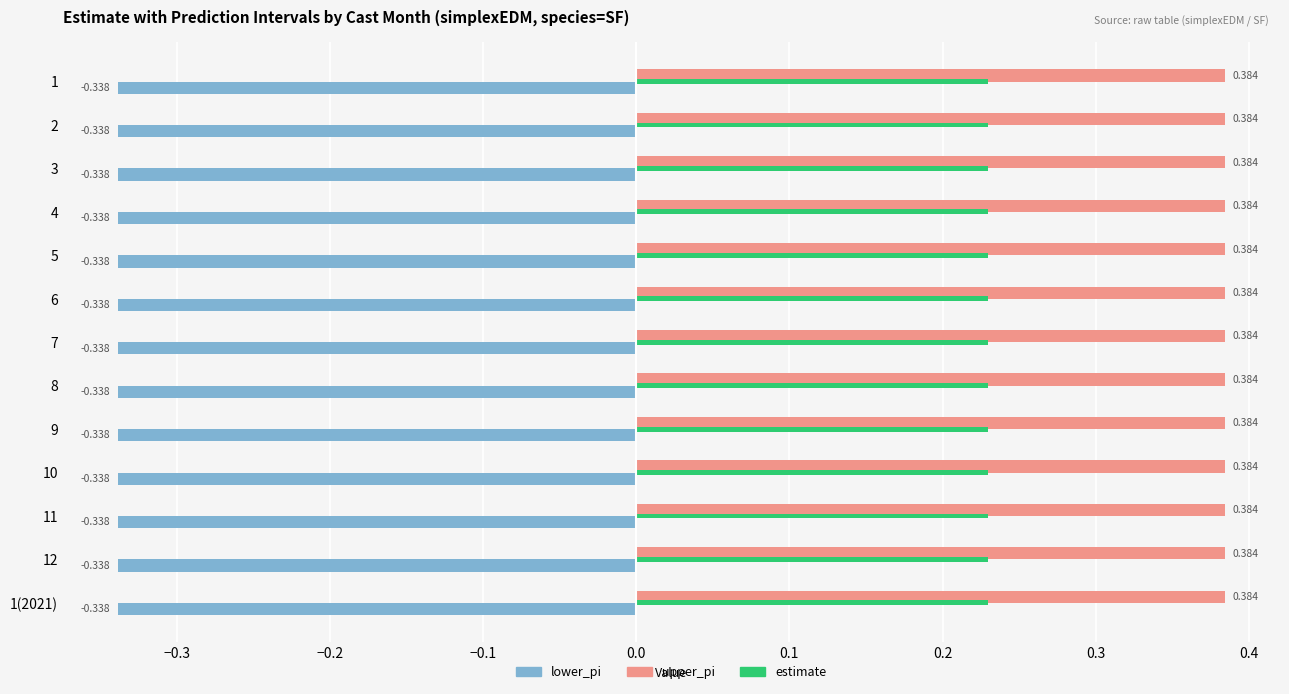

List the series in order of their overall mean, lowest first.

lower_pi, estimate, upper_pi